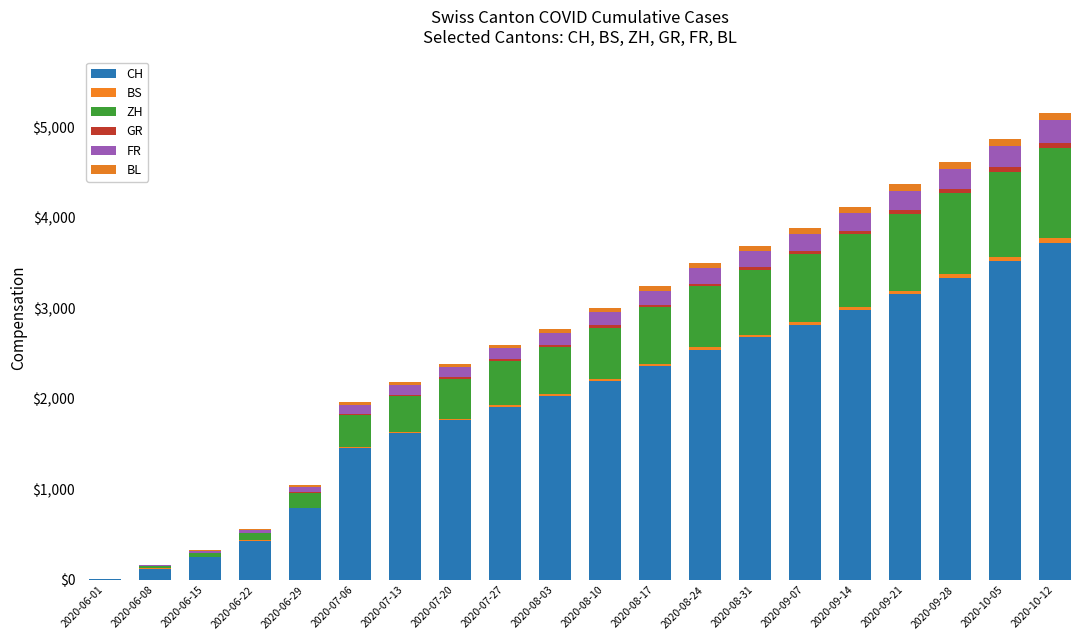

The FR series shows 22 at 2020-06-15. True or false?

True